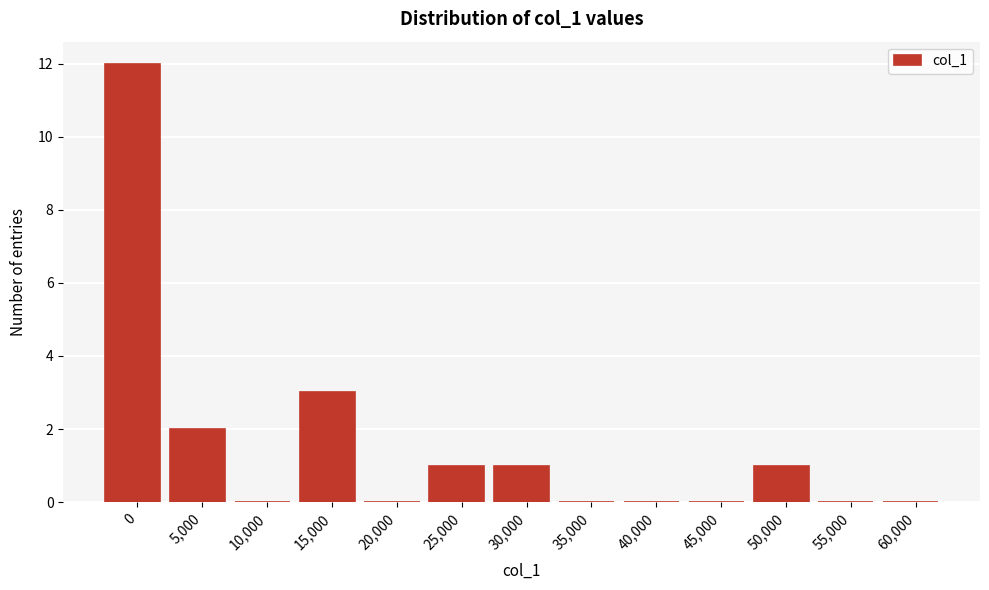

Reading left to right, transcribe all the data shown in this chart.

0=12	5,000=2	10,000=0	15,000=3	20,000=0	25,000=1	30,000=1	35,000=0	40,000=0	45,000=0	50,000=1	55,000=0	60,000=0